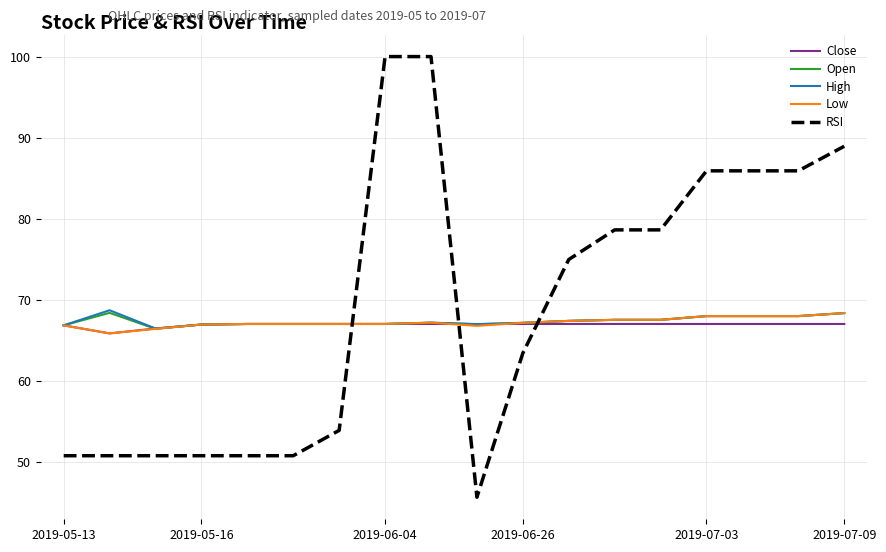

Which series ends up on top after the final intersection of Low and RSI?

RSI